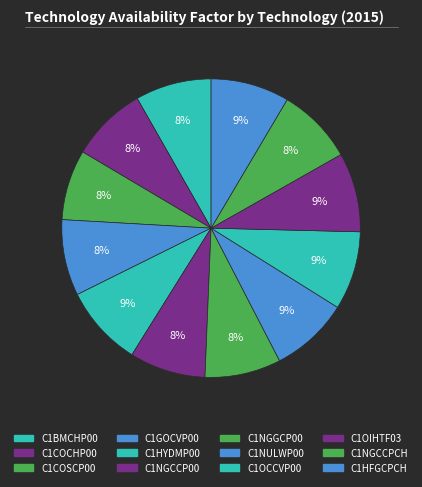

Count the number of slices in the pie.

12